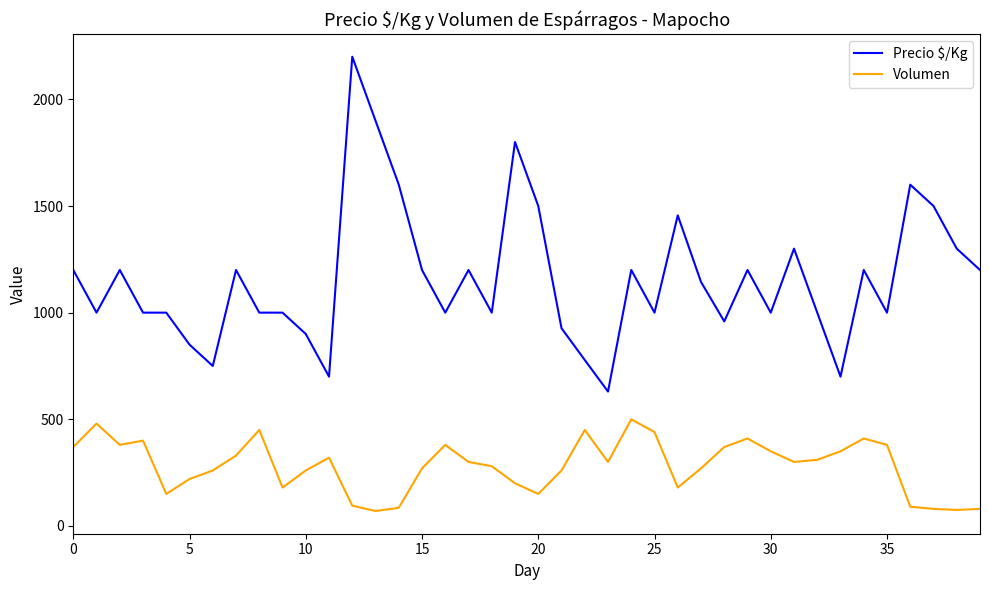

True or false: Precio $/Kg and Volumen cross at least once.

False